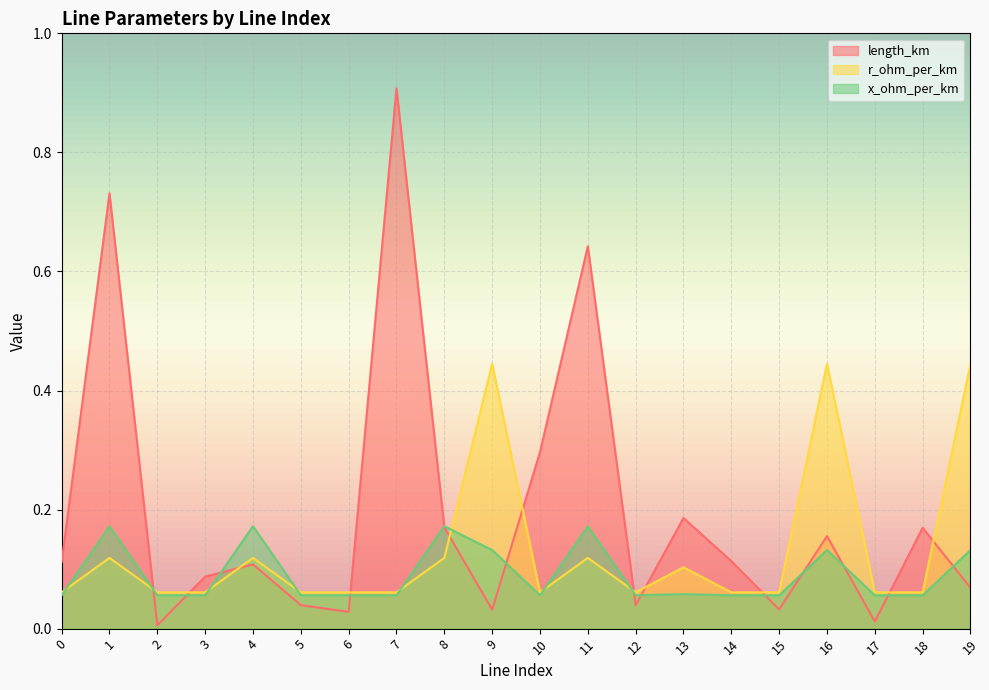

Does the chart display data point markers on the line(s)?

No